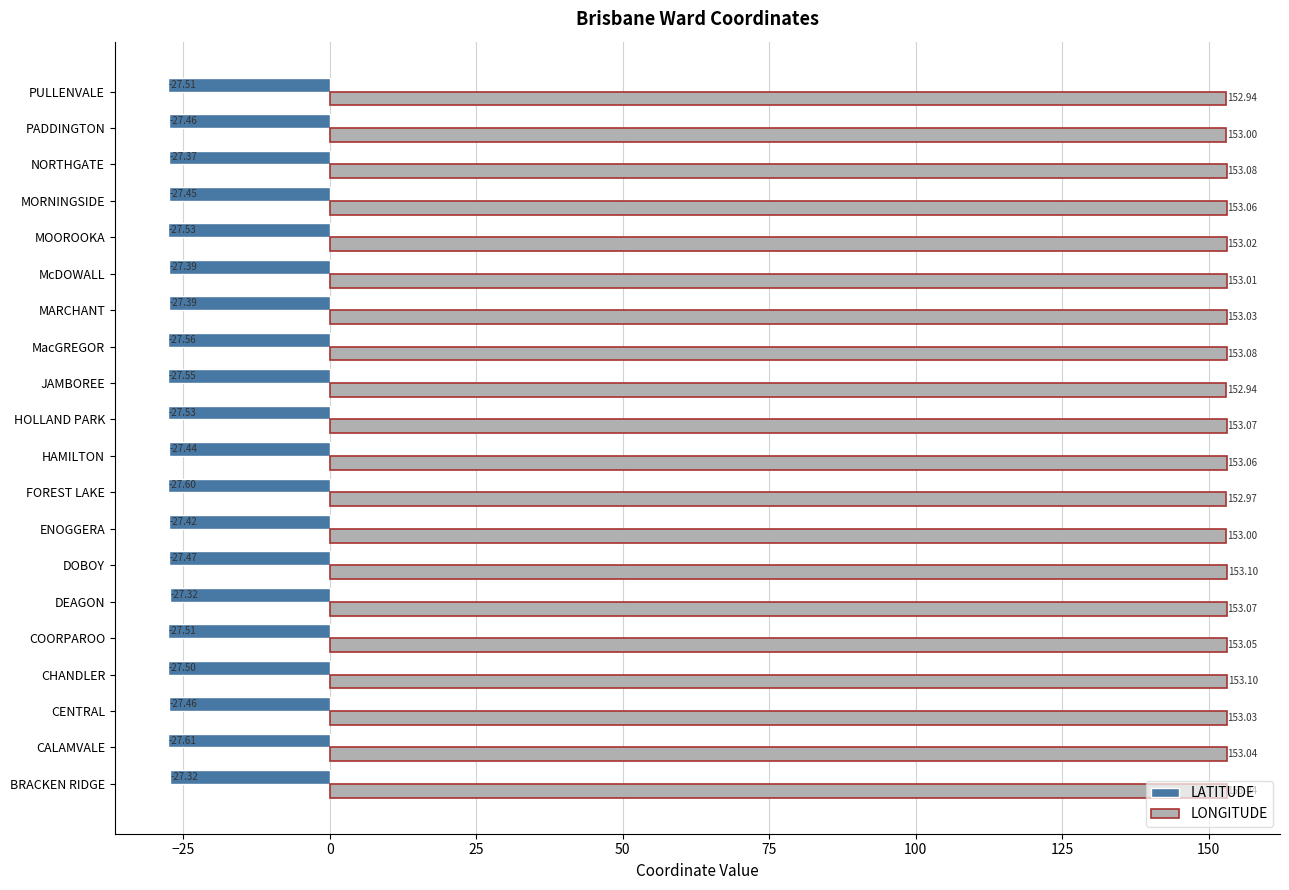

What is the total value across all series at MacGREGOR?

125.5